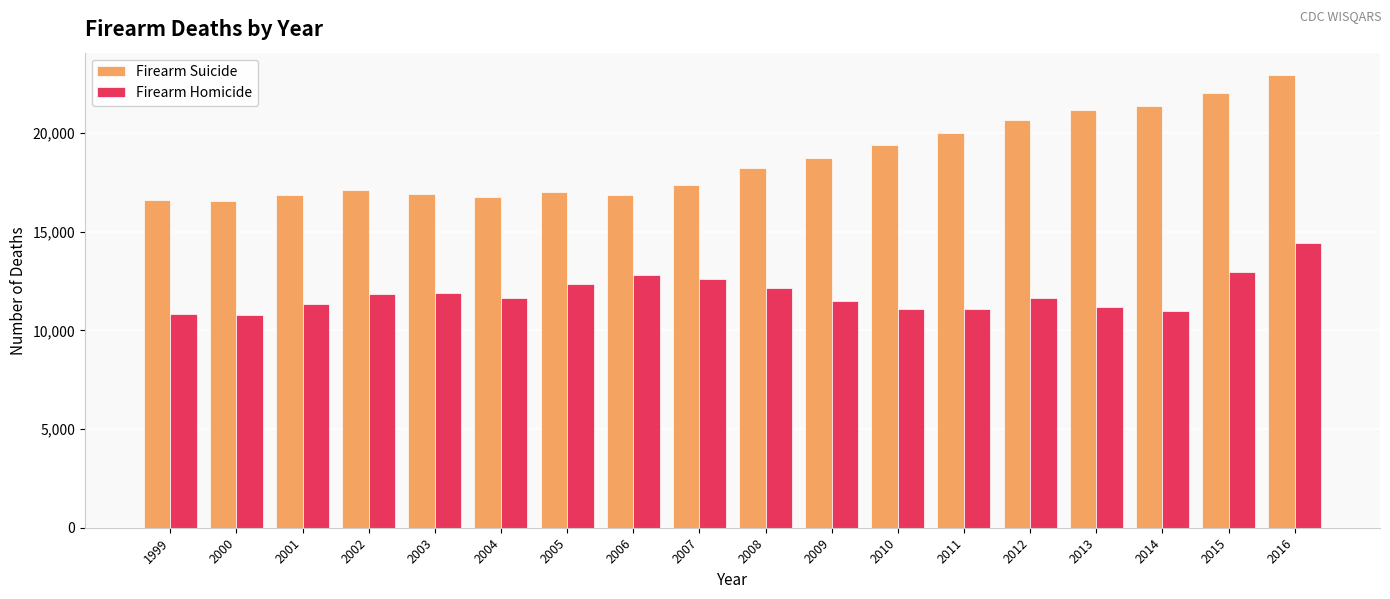

What is the difference between the Firearm Homicide values at 2007 and 2010?

1554